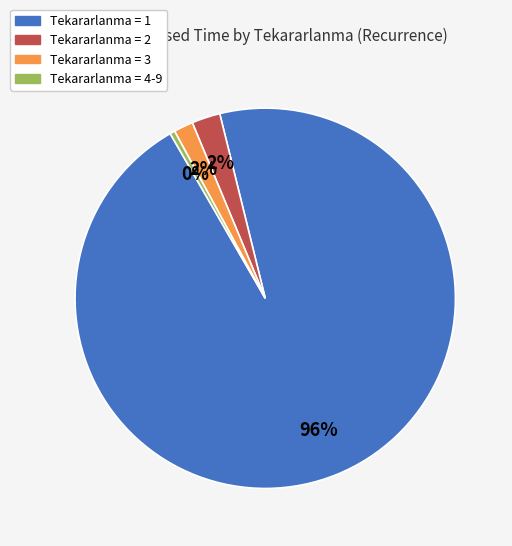

How many slices are in this pie chart?

4